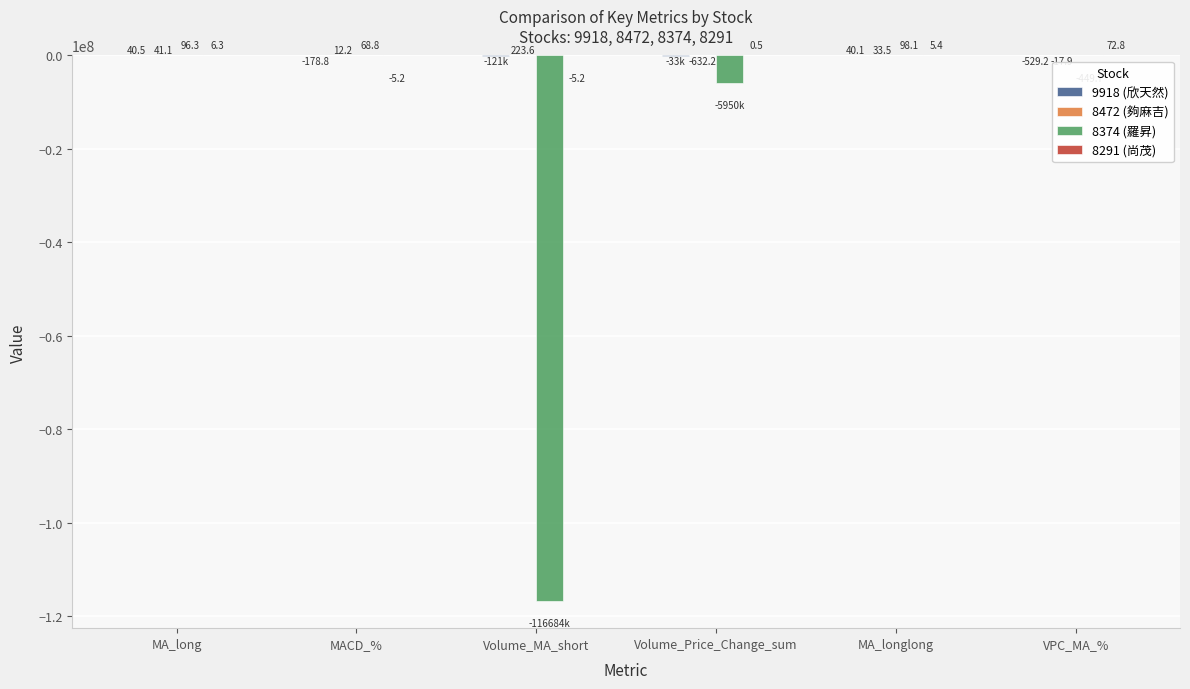

What is the total value across all series at Volume_MA_short?

-116804273.2